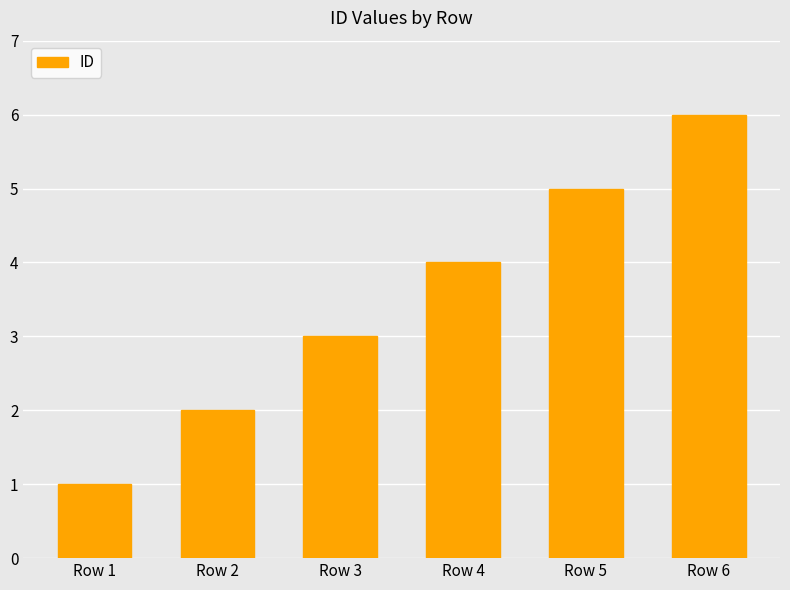

Reading left to right, extract all data points from this chart.

1	2	3	4	5	6